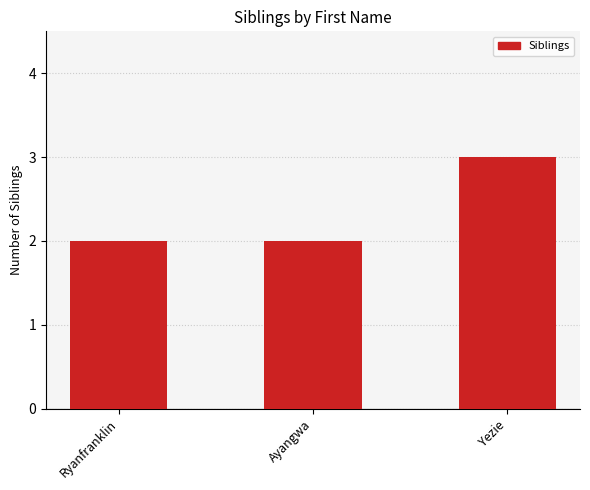

What is the average value?

2